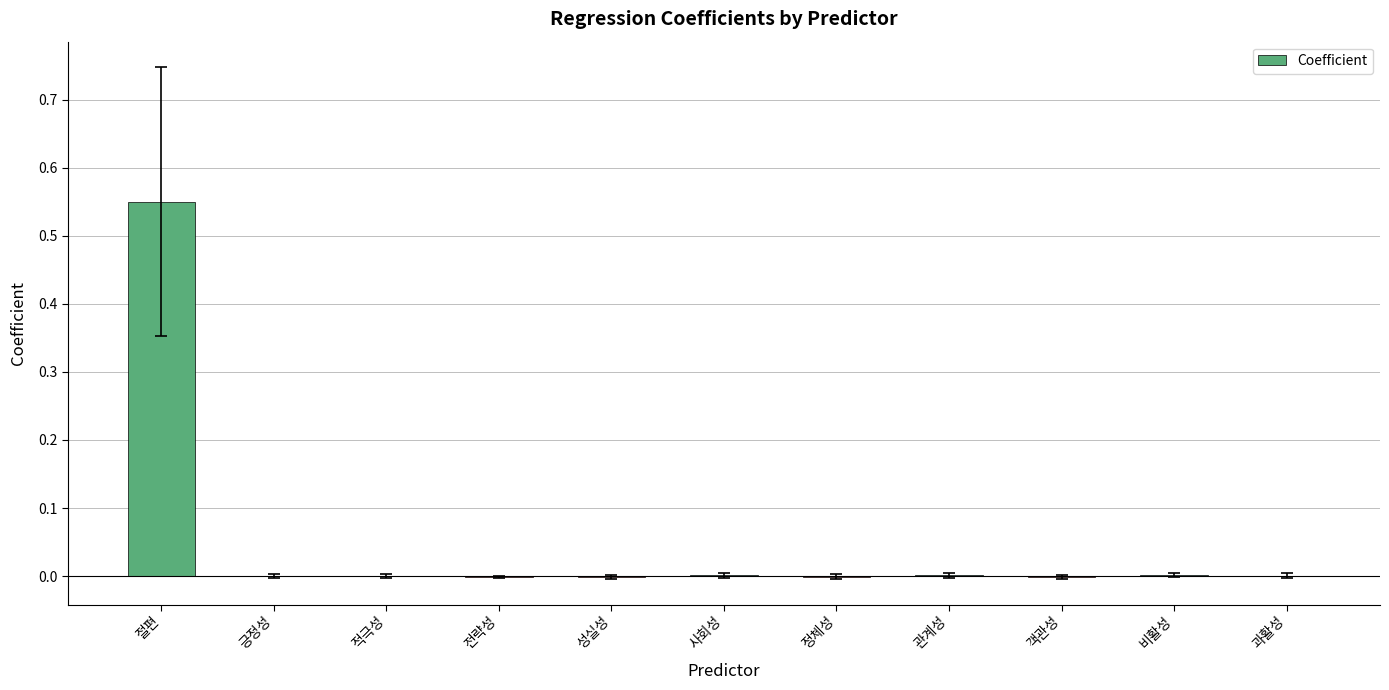

Which label corresponds to the largest value in the chart?

절편